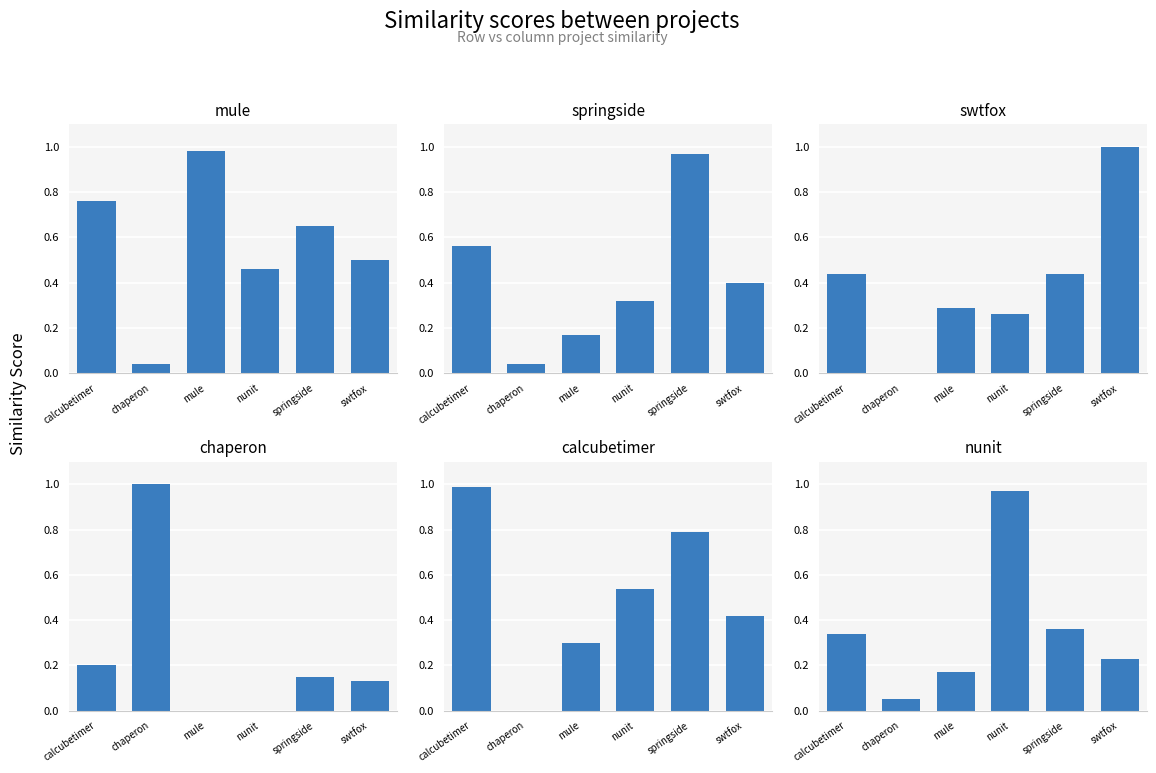

Is it true that nunit.csv equals 0.1 at springside?

False